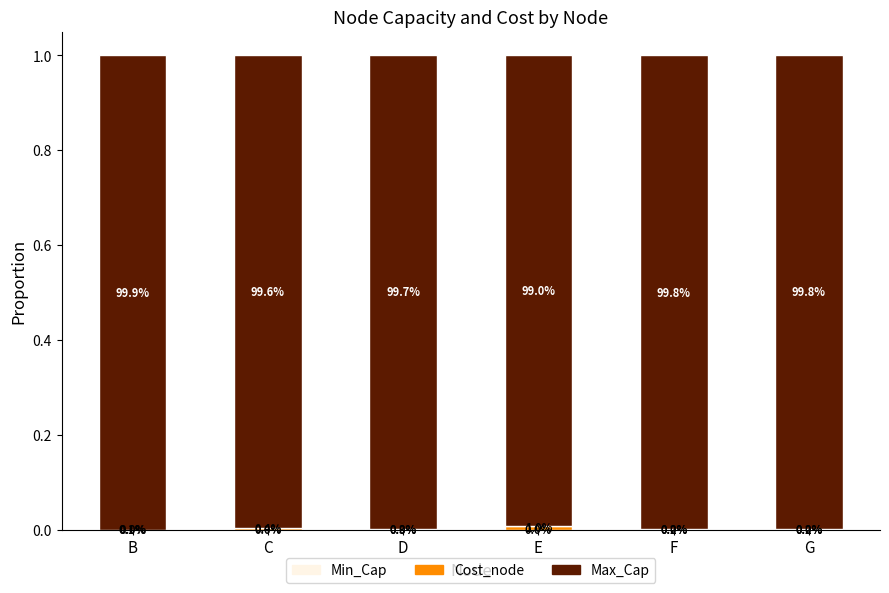

Are the bars grouped side by side (vs. stacked)?

No